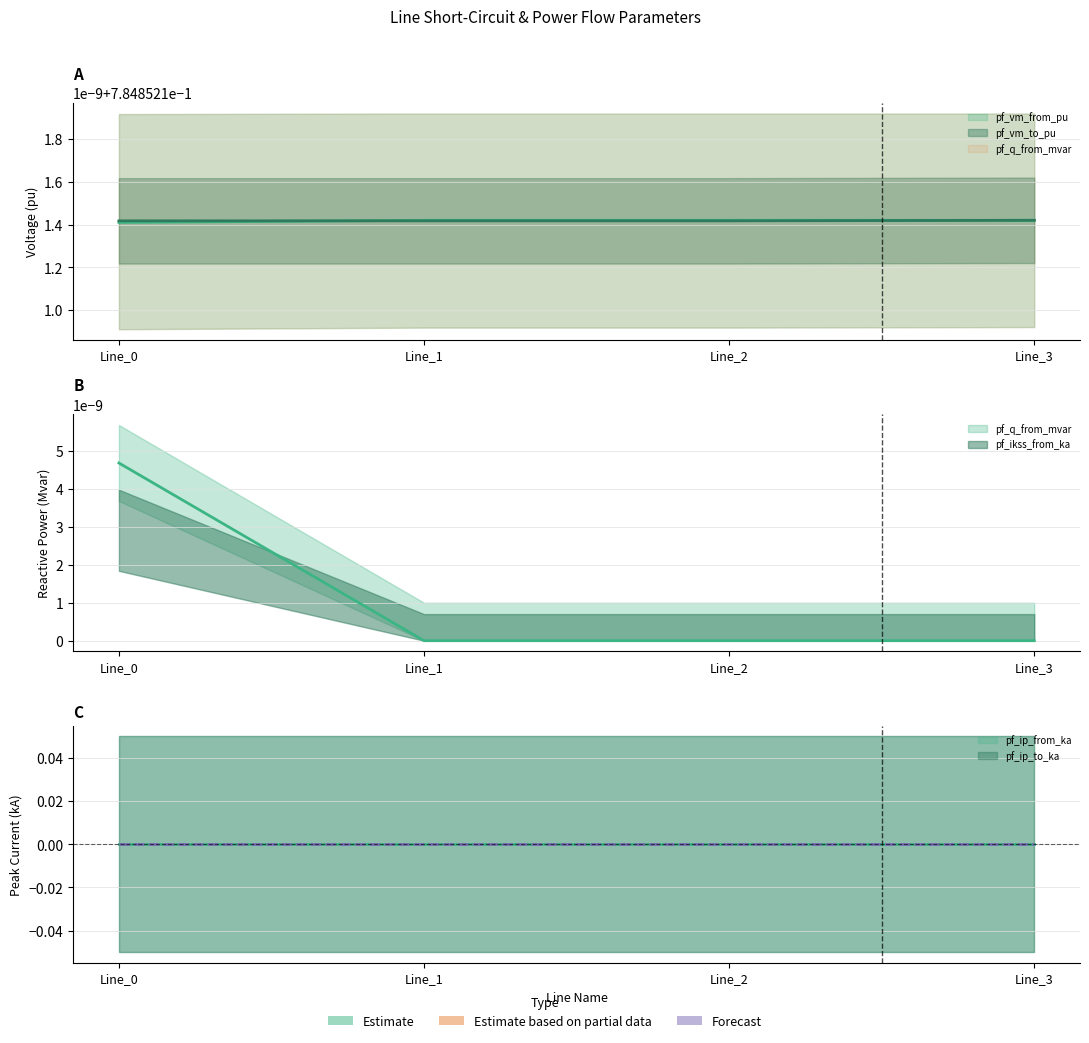

Is this an area chart (filled region under the line)?

No